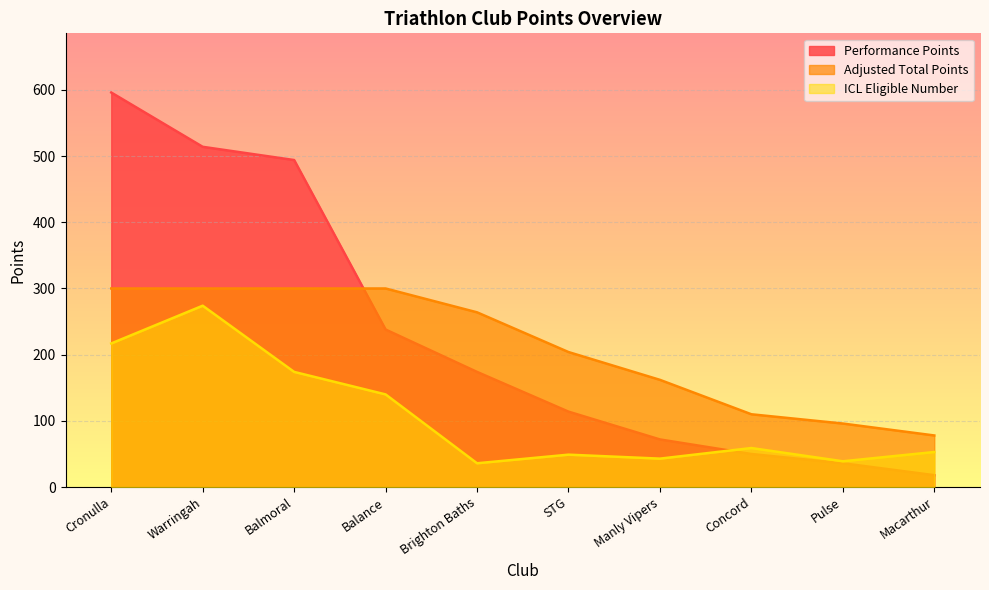

List the series in order of their peak value, highest first.

Performance Points, Adjusted Total Points, ICL Eligible Number